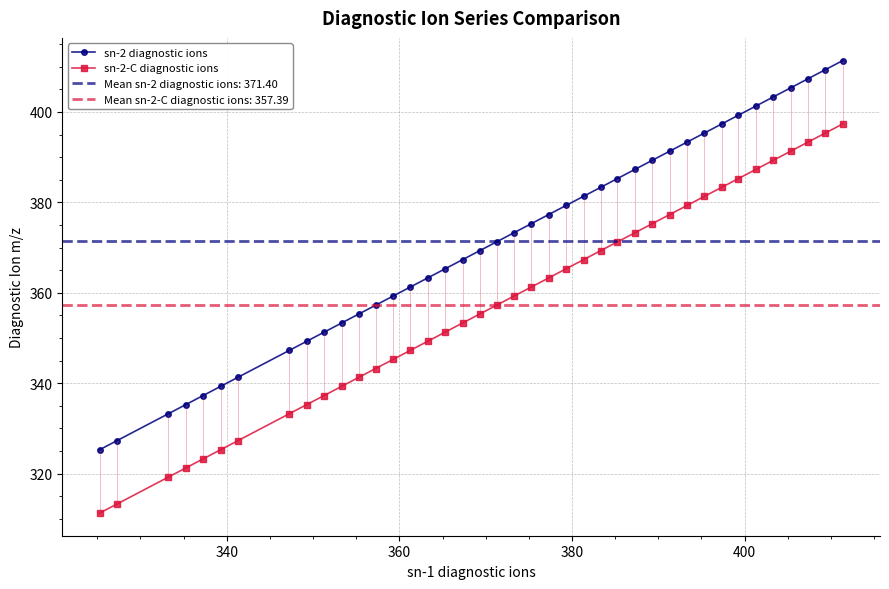

What is the value of the sn-2-C diagnostic ions point at the 33rd from the left?

383.4